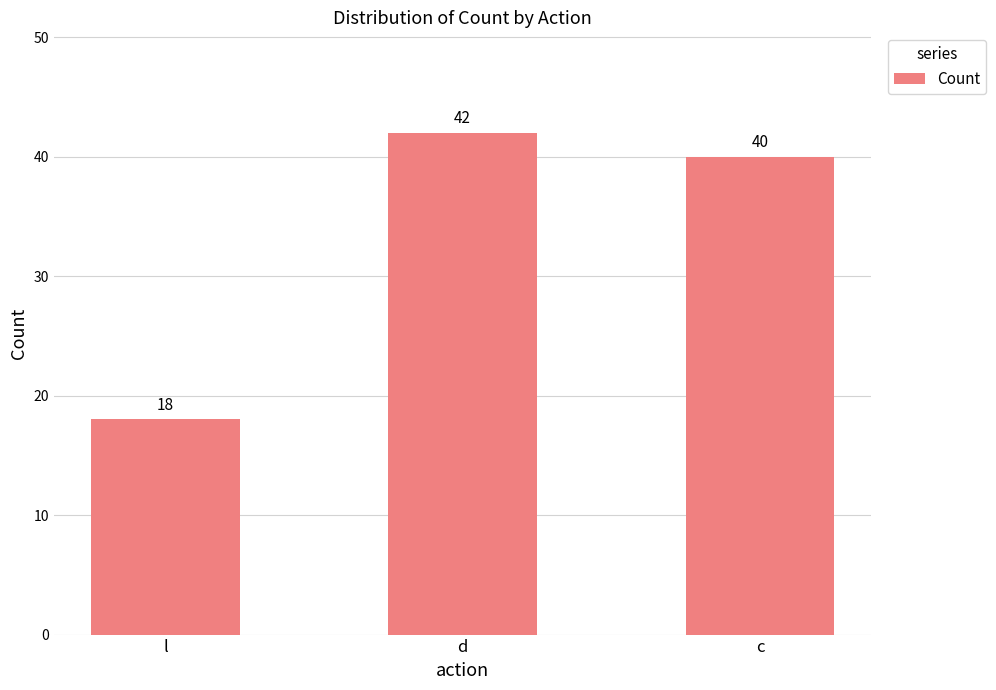

Reading left to right, extract all data points from this chart.

l=18	d=42	c=40